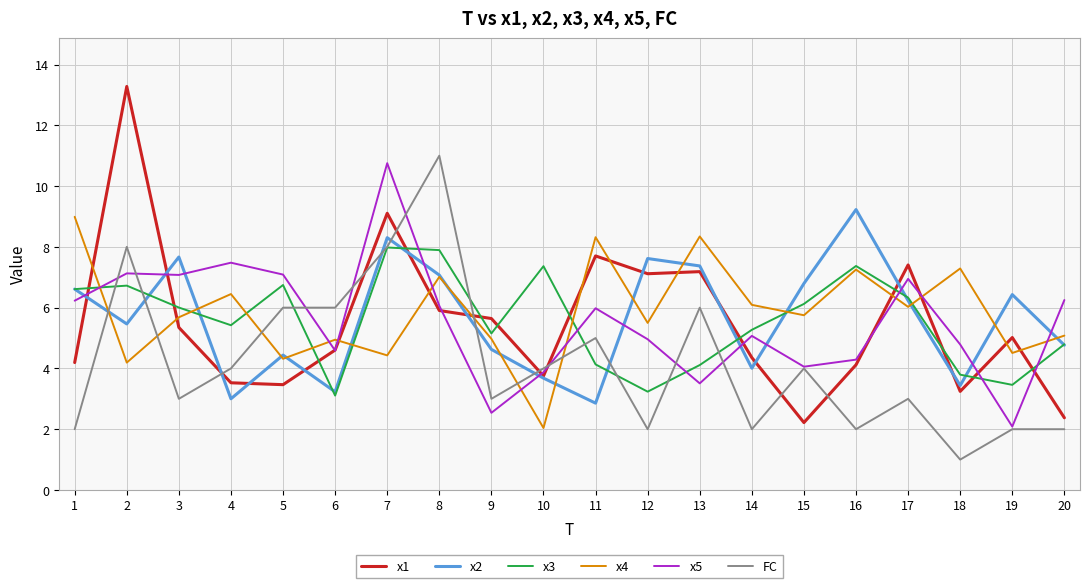

What is the difference between the highest and lowest values at 2?

9.1